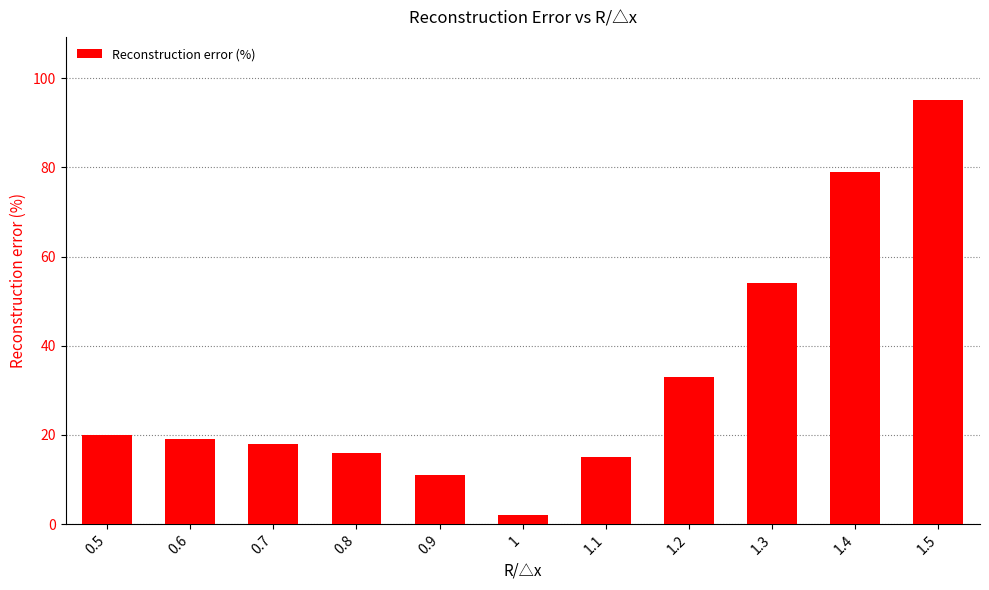

The chart shows a value of 20 at 0.5. True or false?

True